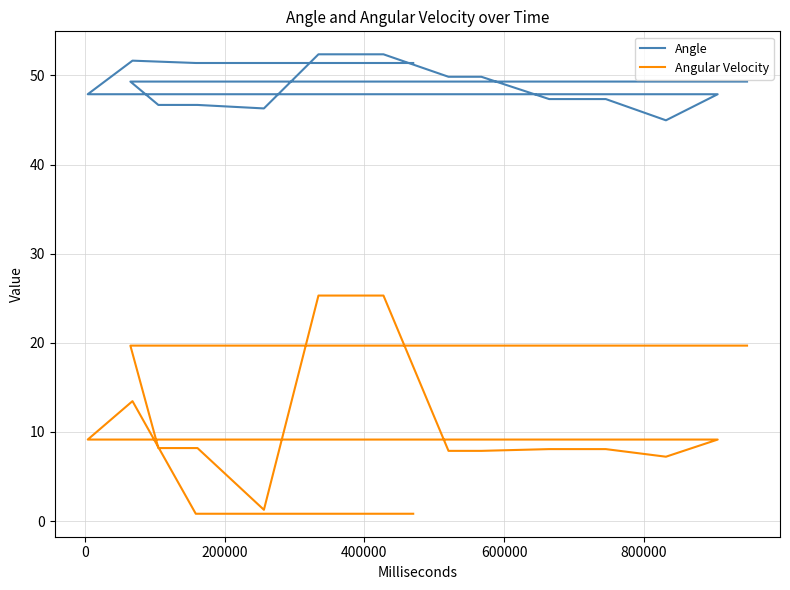

How many lines are shown in the chart?

2